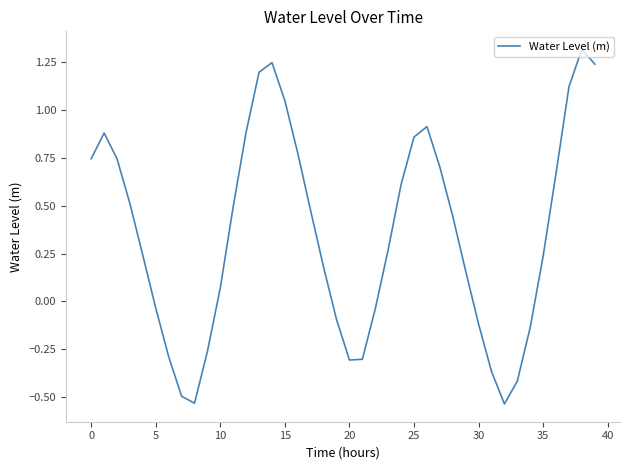

How many interior local peaks (higher than both neighbors) does the data have?

4